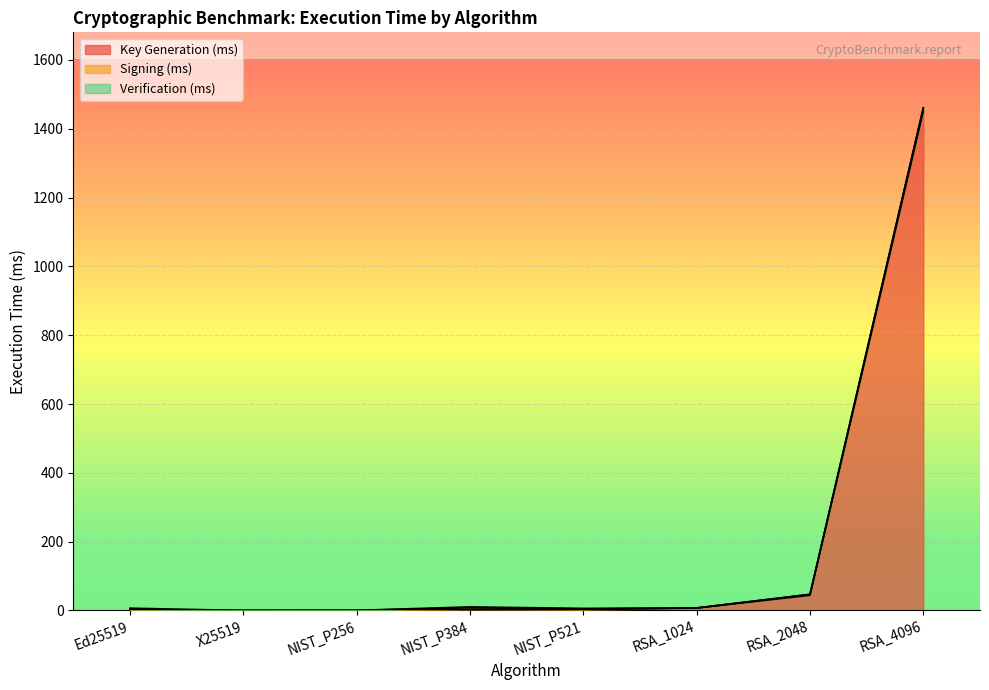

What is the lowest value of the Key Generation (ms) series?

0.1